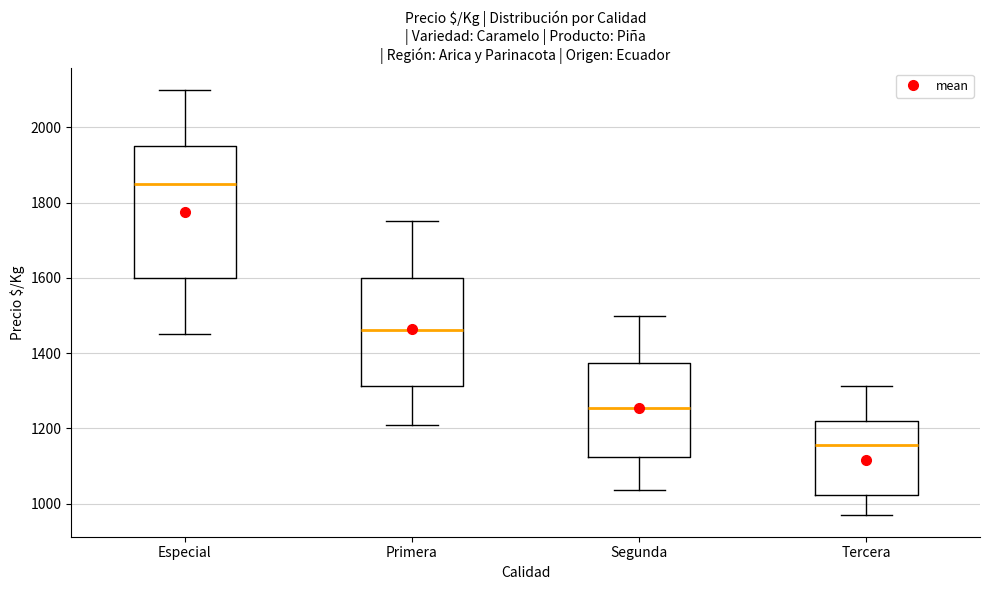

Reading left to right, read every box against the y-axis: the position of its median line, the range the box covers, and the ends of its whiskers. The values are not printed on the chart, so give them approximately, as read against the axis.

Especial: median 1860, box 1600 to 1960, whiskers 1460 to 2100
Primera: median 1460, box 1320 to 1600, whiskers 1200 to 1760
Segunda: median 1260, box 1120 to 1380, whiskers 1040 to 1500
Tercera: median 1160, box 1020 to 1220, whiskers 960 to 1320